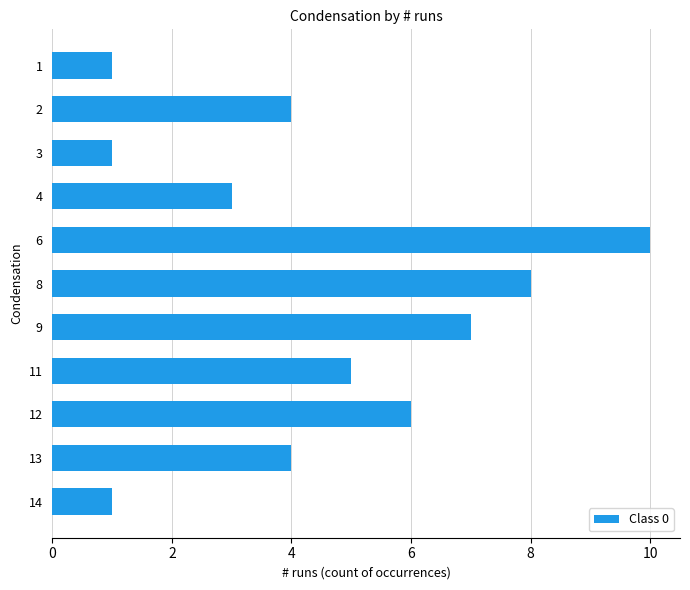

The value at 6 is 10. True or false?

True